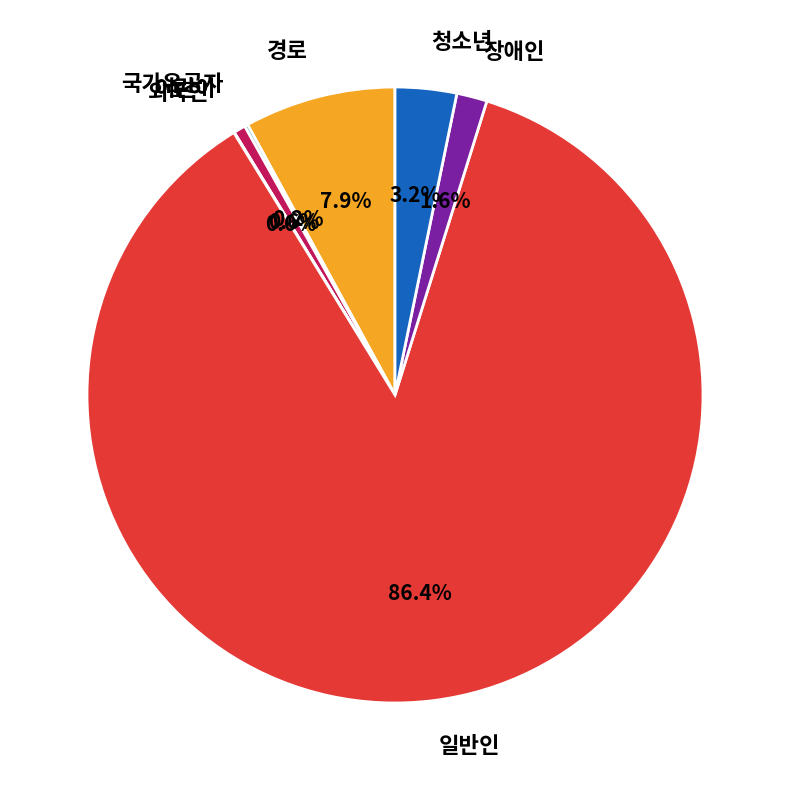

Is it true that 청소년 is 3% of the pie?

True